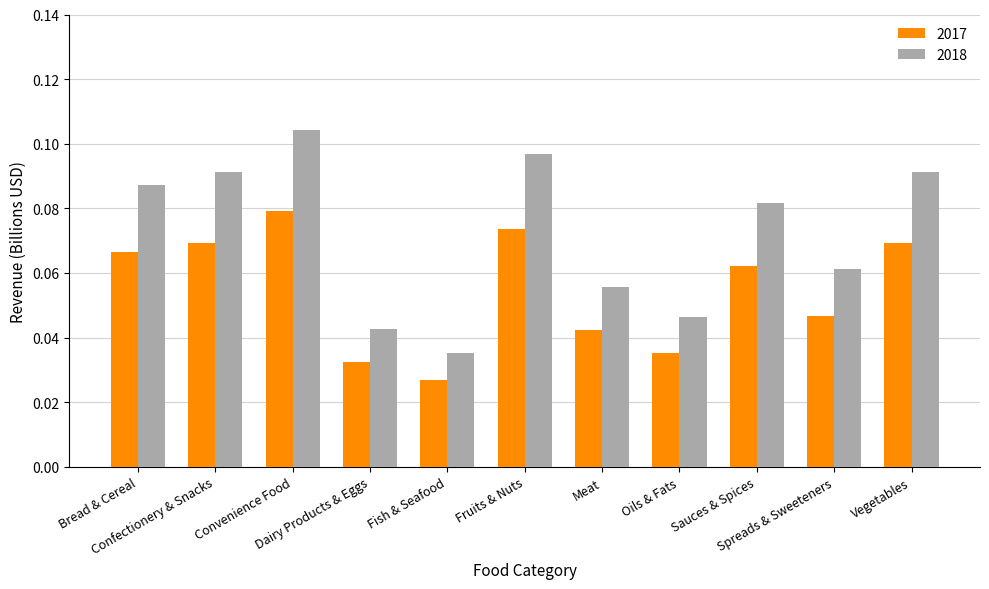

List the series in order of their overall mean, lowest first.

2017, 2018